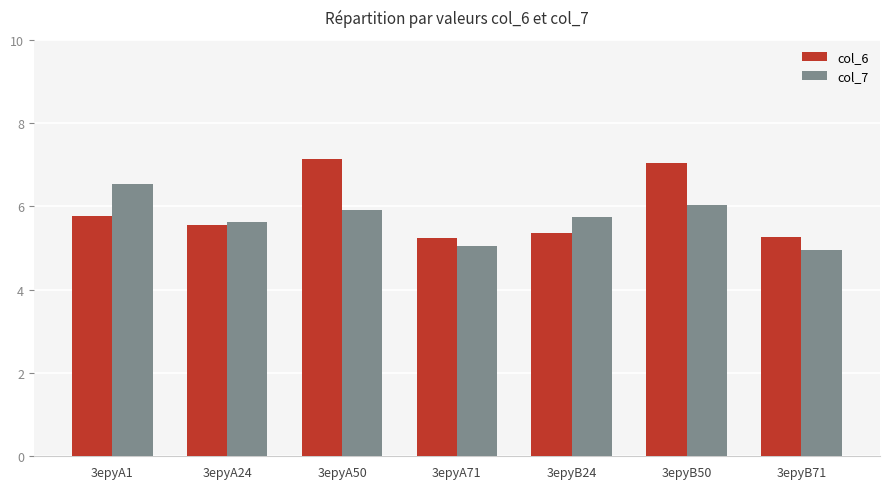

True or false: col_7 has a value of 5.0 at 3epyB71.

True